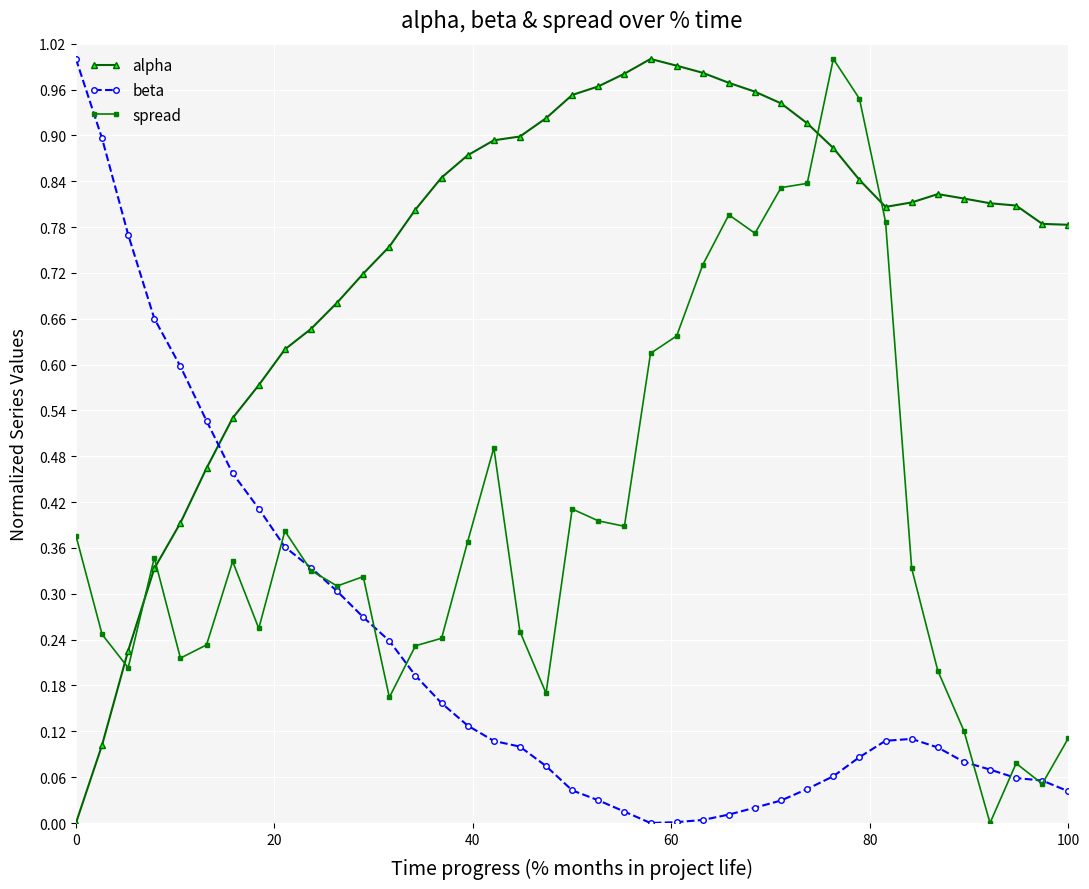

Rank the series by their average value, from highest to lowest.

alpha, spread, beta